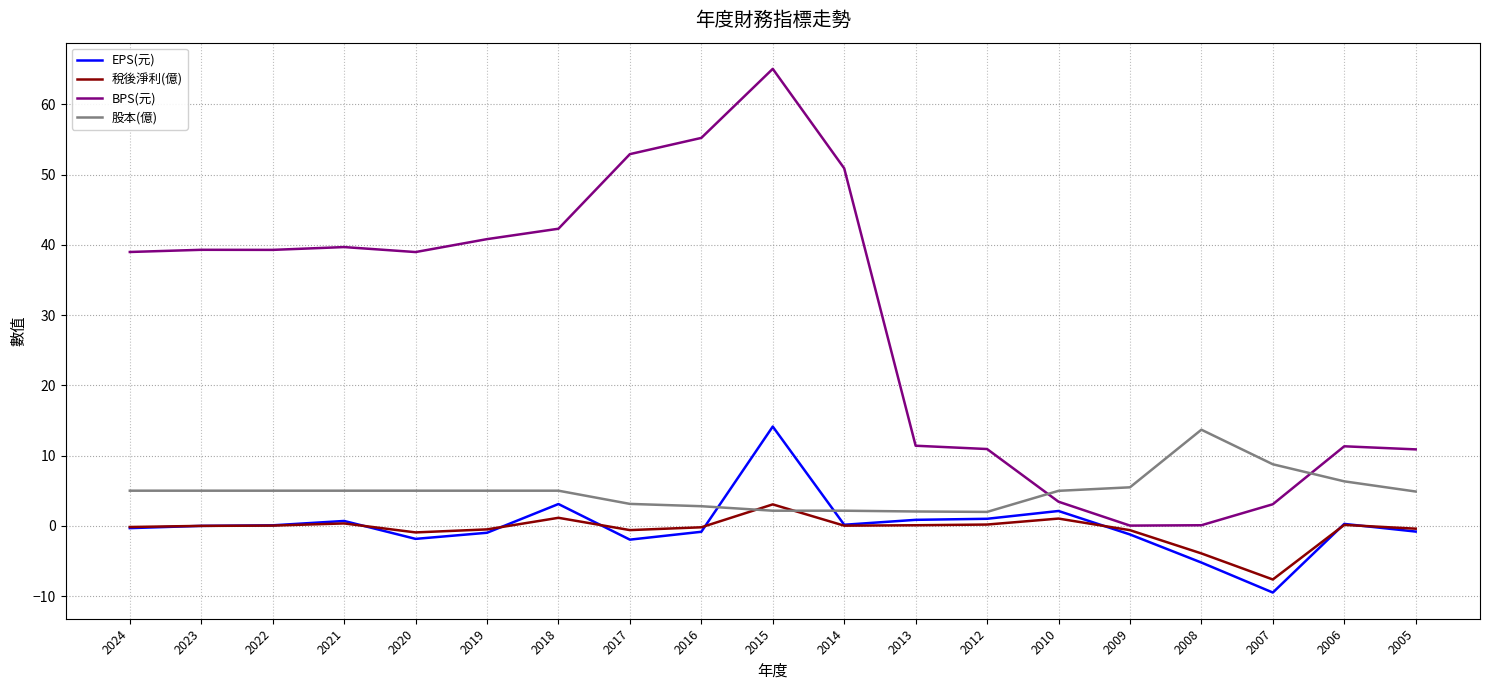

What is the maximum value for 稅後淨利(億)?

3.1